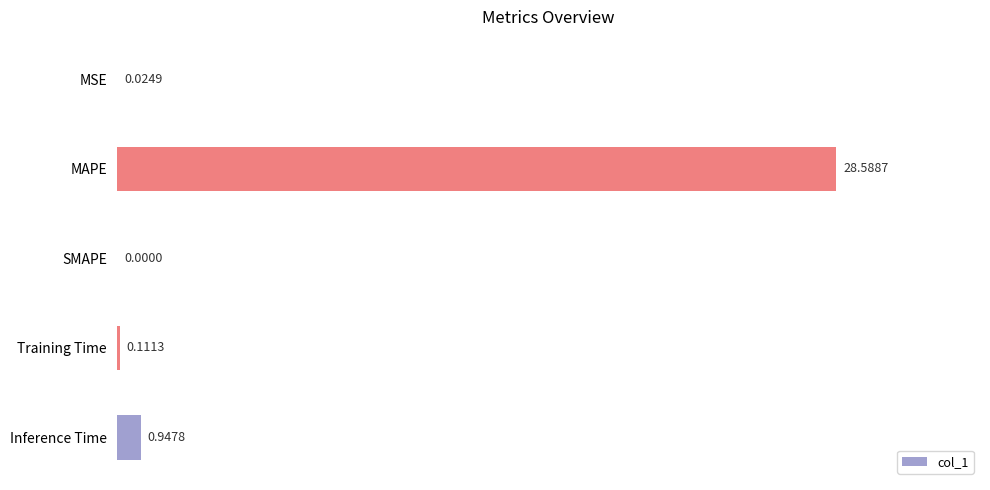

Which has a higher value, MSE or MAPE?

MAPE